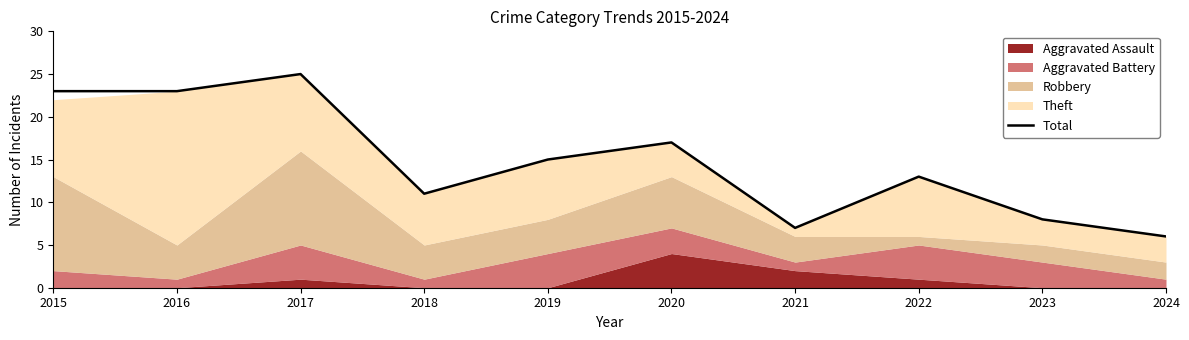

Rank the categories by value from highest to lowest.

2017, 2015, 2016, 2020, 2019, 2022, 2018, 2023, 2021, 2024